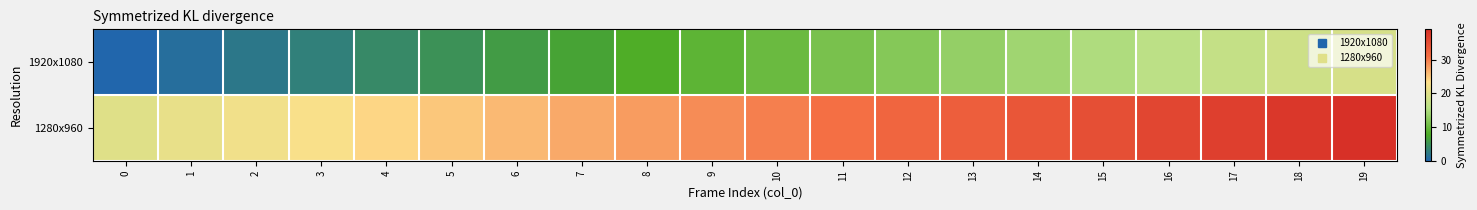

Reading left to right, list all the values displayed in this chart.

1920x1080: 0=0	1=1	2=2	3=3	4=4	5=5	6=6	7=7	8=8	9=9	10=10	11=11	12=12	13=13	14=14	15=15	16=16	17=17	18=18	19=19
1280x960: 0=20	1=21	2=22	3=23	4=24	5=25	6=26	7=27	8=28	9=29	10=30	11=31	12=32	13=33	14=34	15=35	16=36	17=37	18=38	19=39